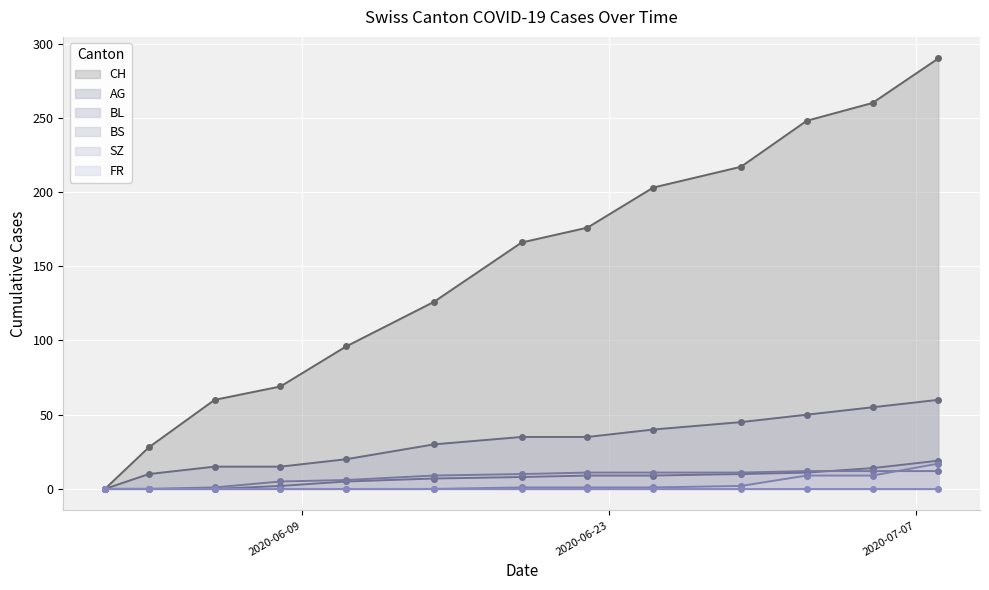

True or false: CH and BL intersect in this chart.

False